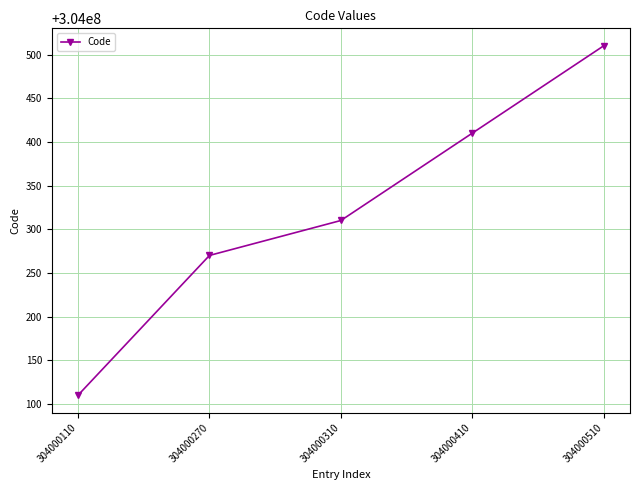

At which category does the chart reach its minimum across all series?

304000110